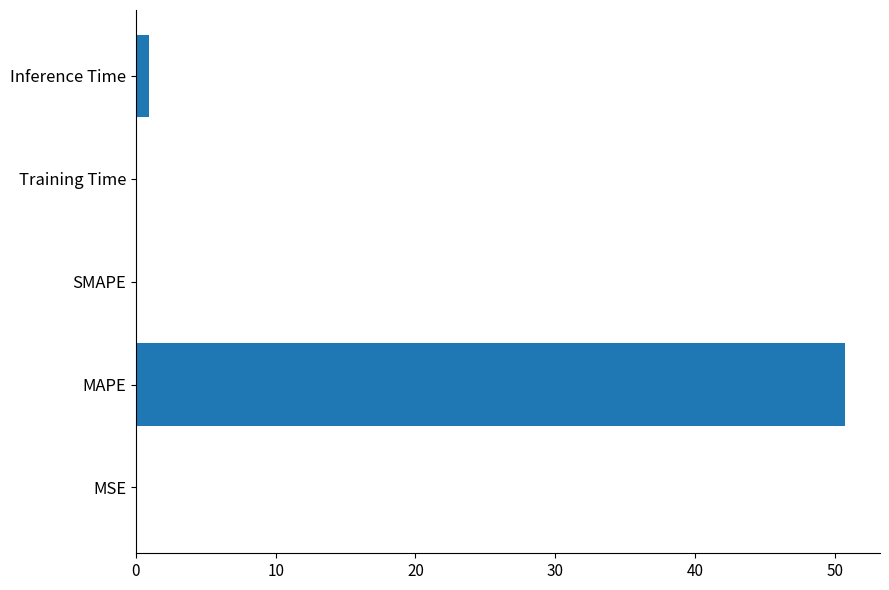

How many data points does each series have?

5